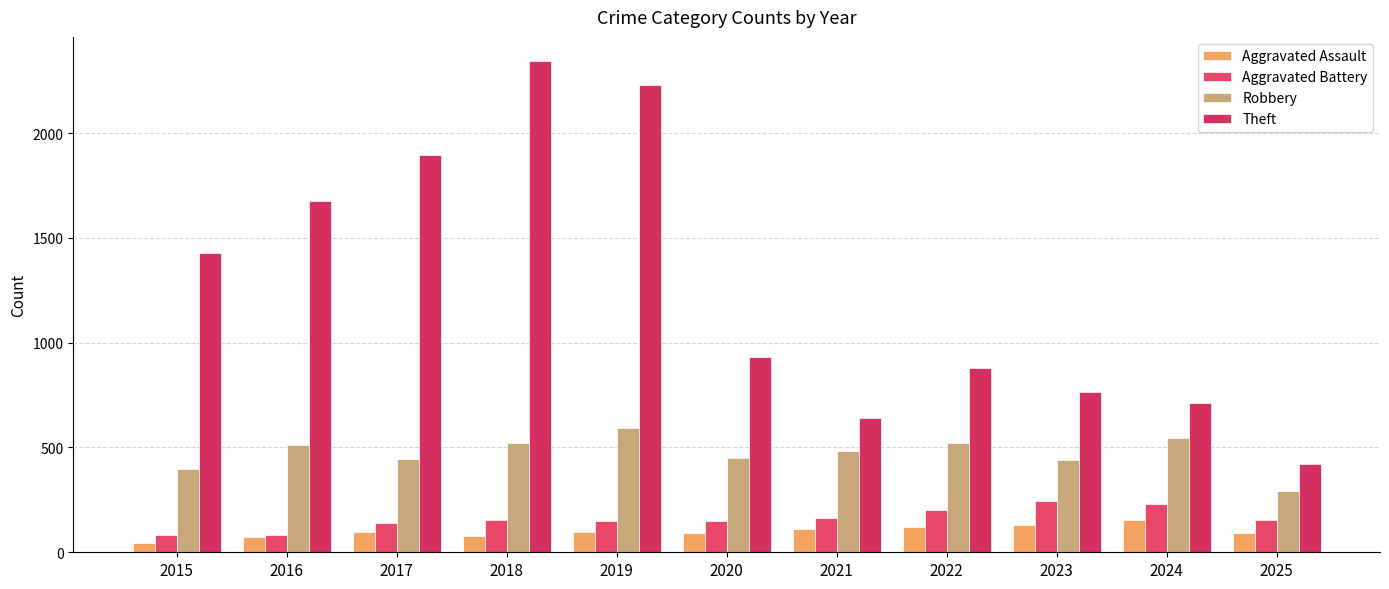

Between 2021 and 2017, which is larger?

2021